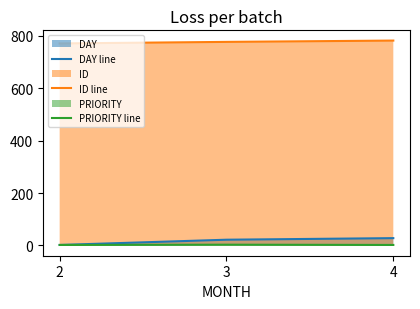

Which category has the highest value in the DAY line series?

4